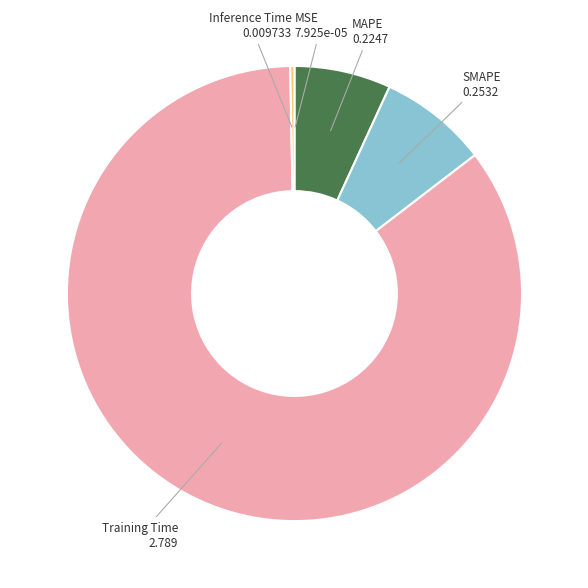

Is it true that SMAPE is 8% of the pie?

True